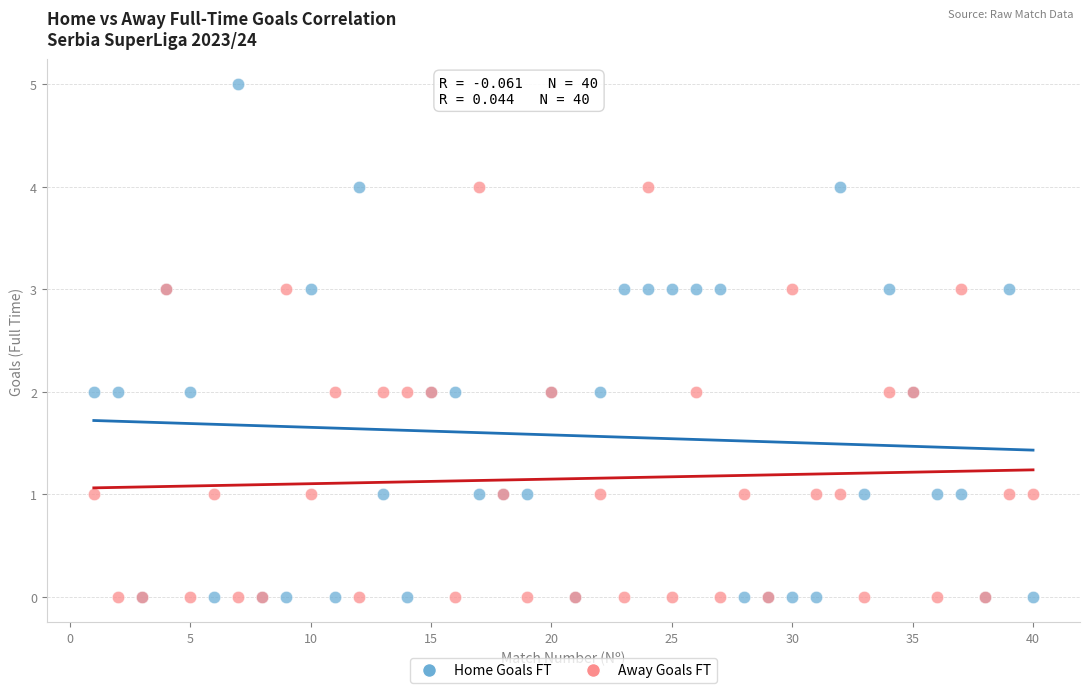

What are all the series names shown in the legend?

Home Goals FT, Away Goals FT